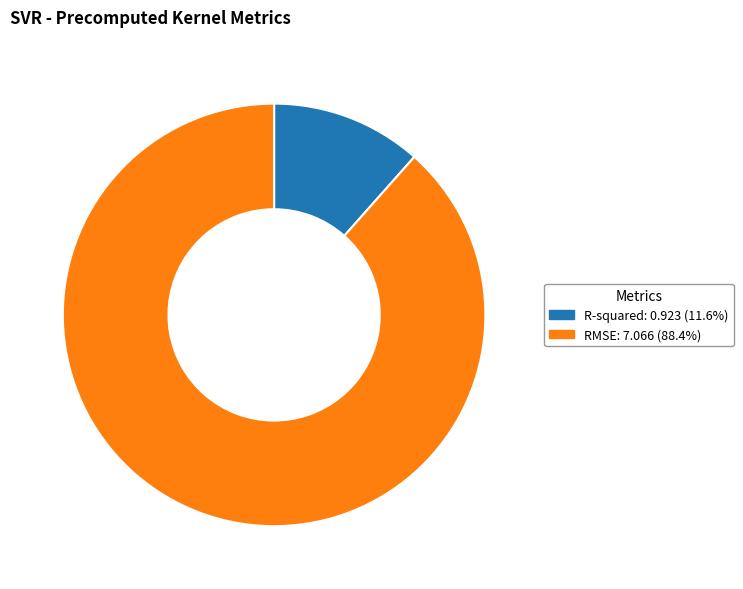

Is the sum of RMSE and R-squared greater than half?

Yes